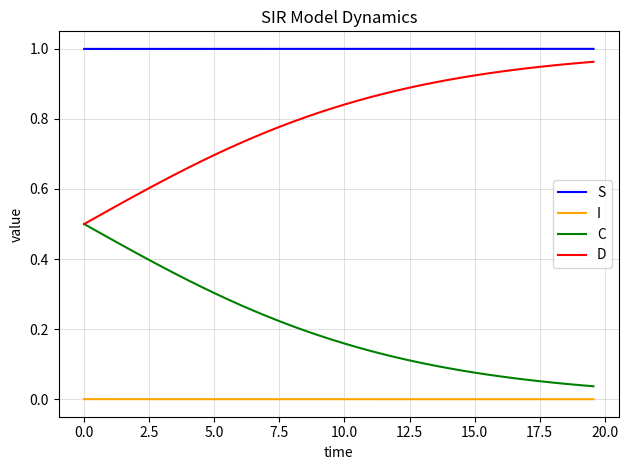

True or false: D and I cross at least once.

False